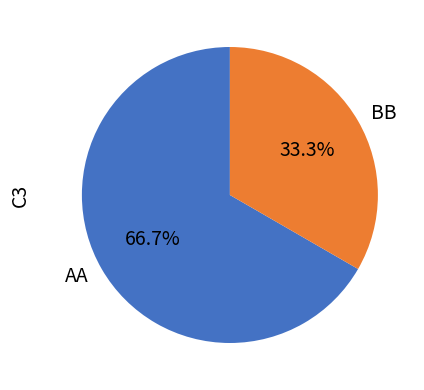

Which slice is the smallest?

BB